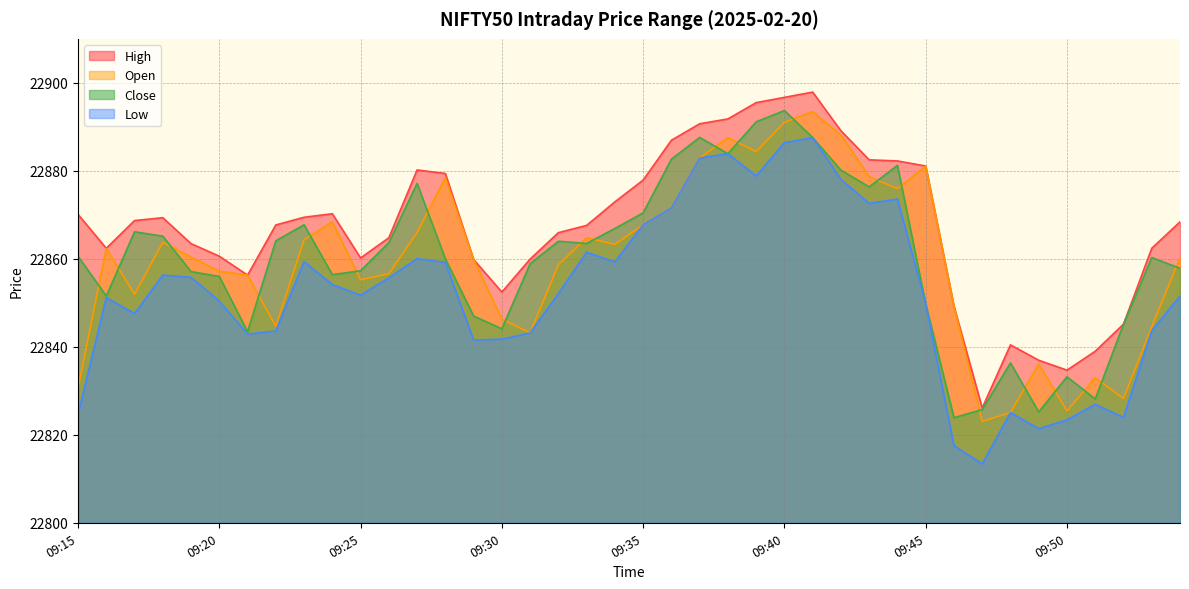

Which category has the lowest value across all series?

09:47